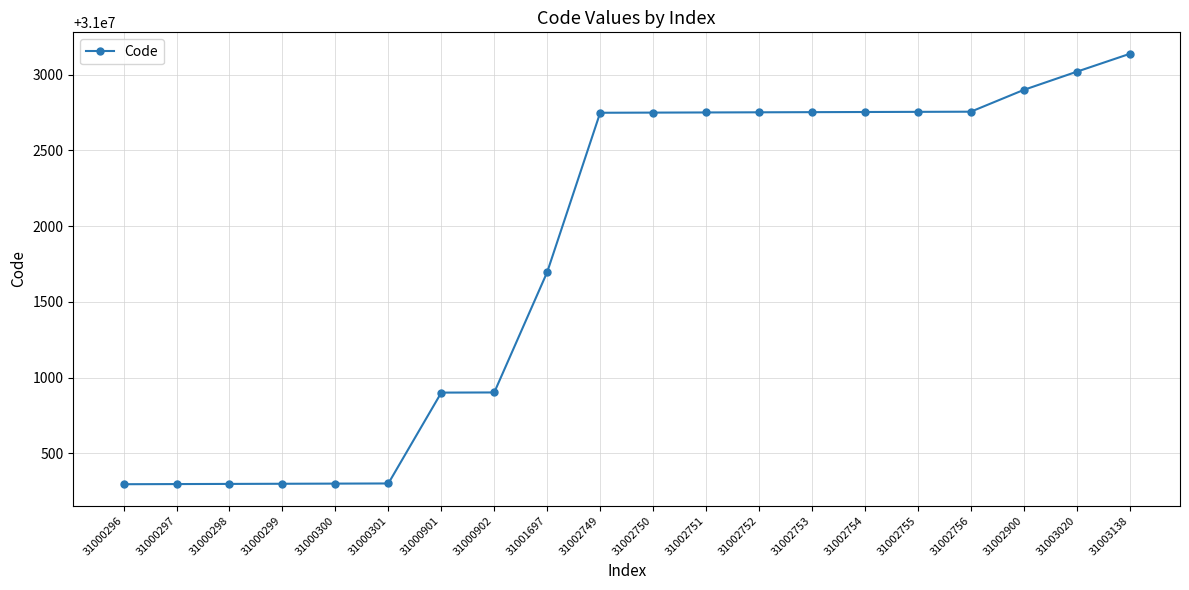

Which category has the highest value across all series?

31003138